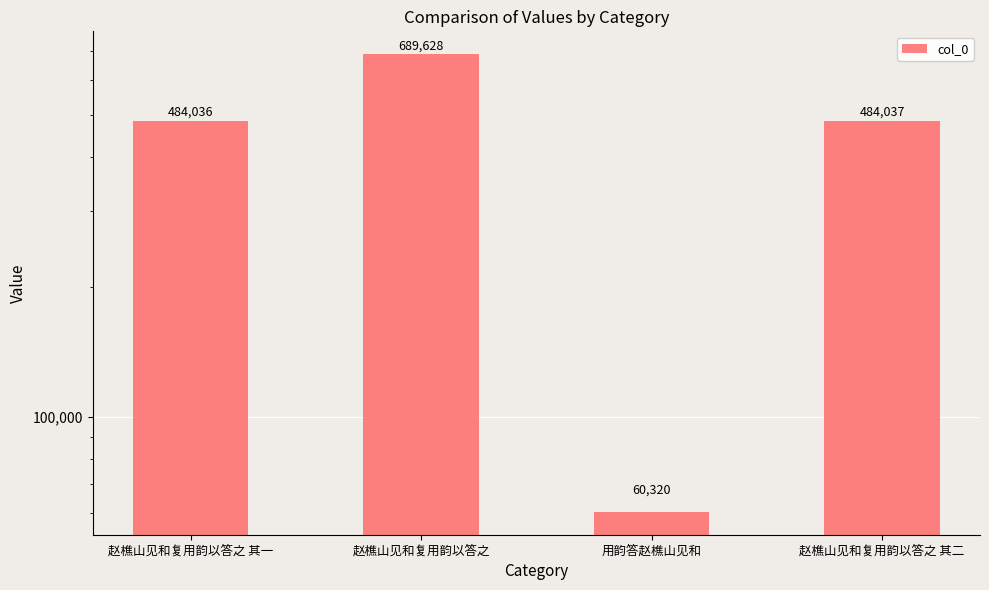

Between 赵樵山见和复用韵以答之 and 赵樵山见和复用韵以答之 其二, which is larger?

赵樵山见和复用韵以答之